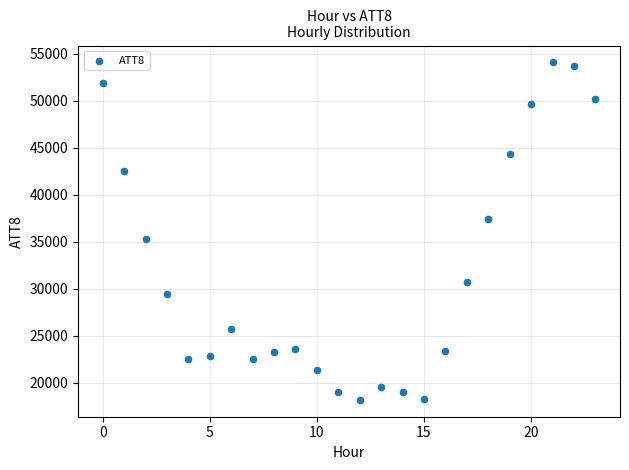

What Y value in the scatter plot is closest to 36150?

35300